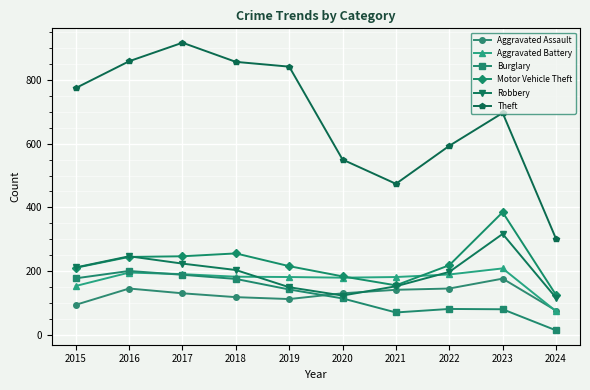

True or false: Aggravated Assault and Theft intersect in this chart.

False